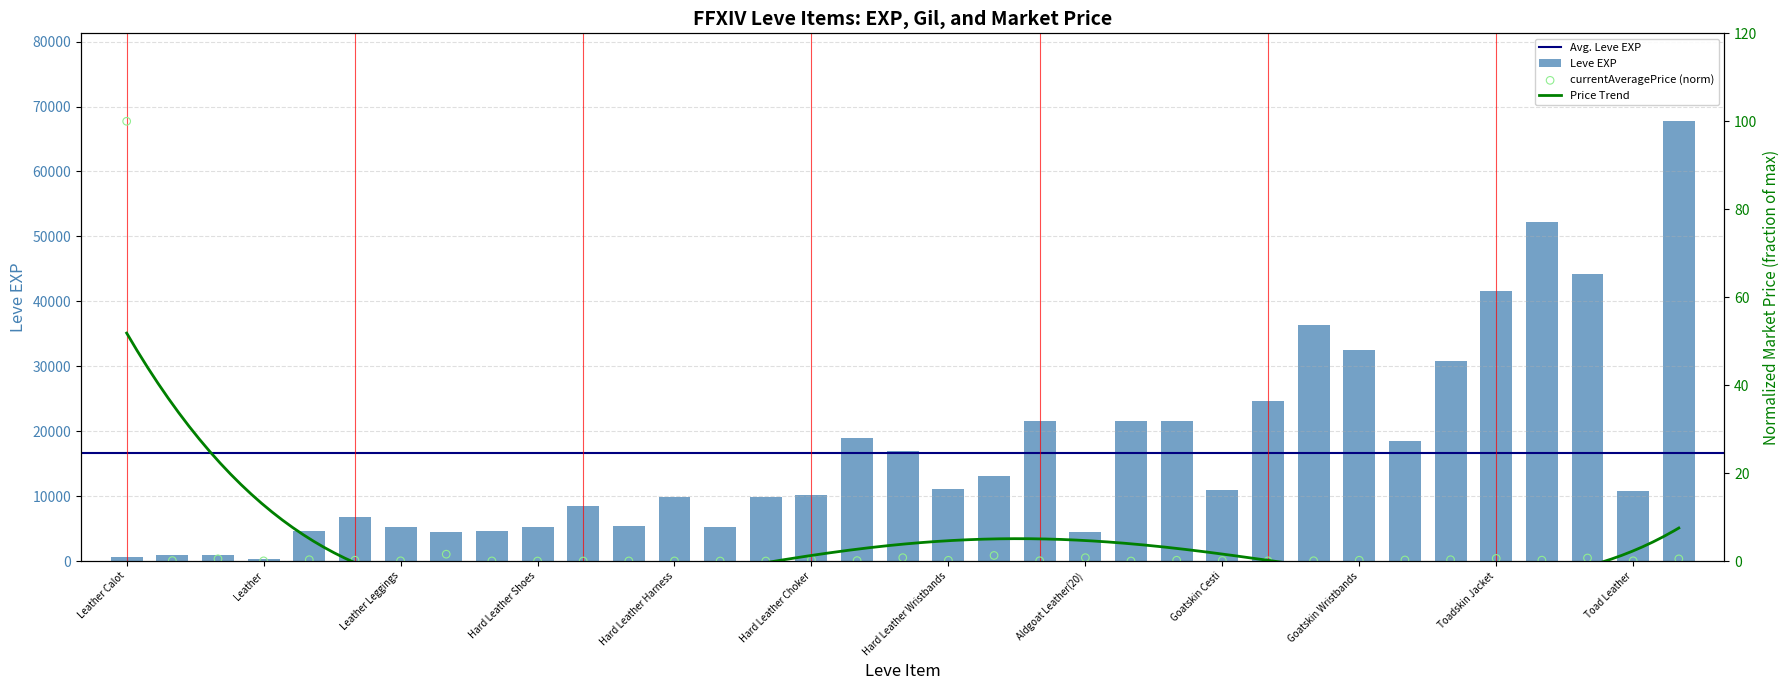

At which category is the sum across all series the highest?

Fingerless Boarskin Gloves